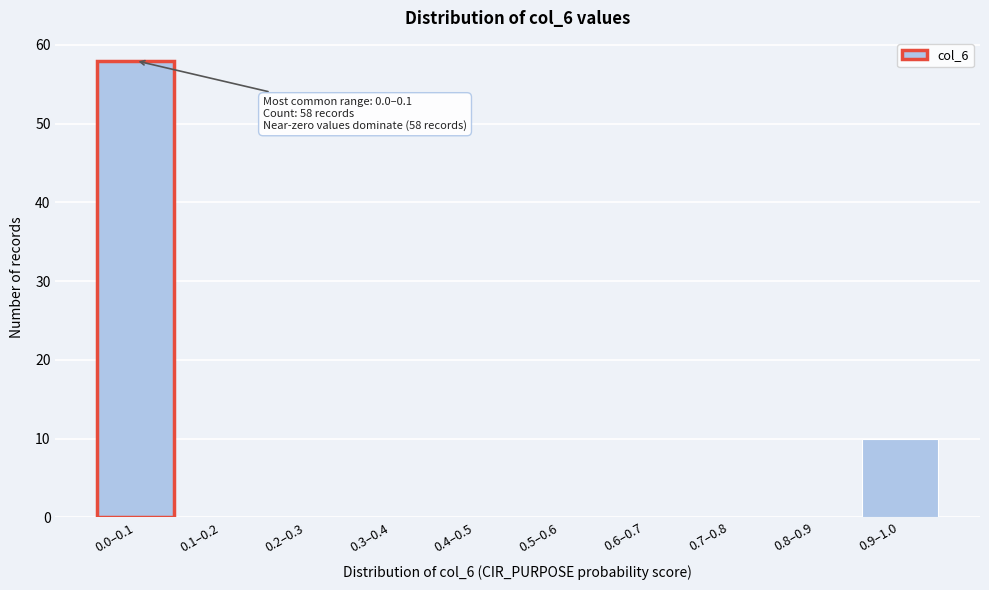

Reading left to right, list all the values displayed in this chart.

0.0–0.1=58	0.1–0.2=0	0.2–0.3=0	0.3–0.4=0	0.4–0.5=0	0.5–0.6=0	0.6–0.7=0	0.7–0.8=0	0.8–0.9=0	0.9–1.0=10